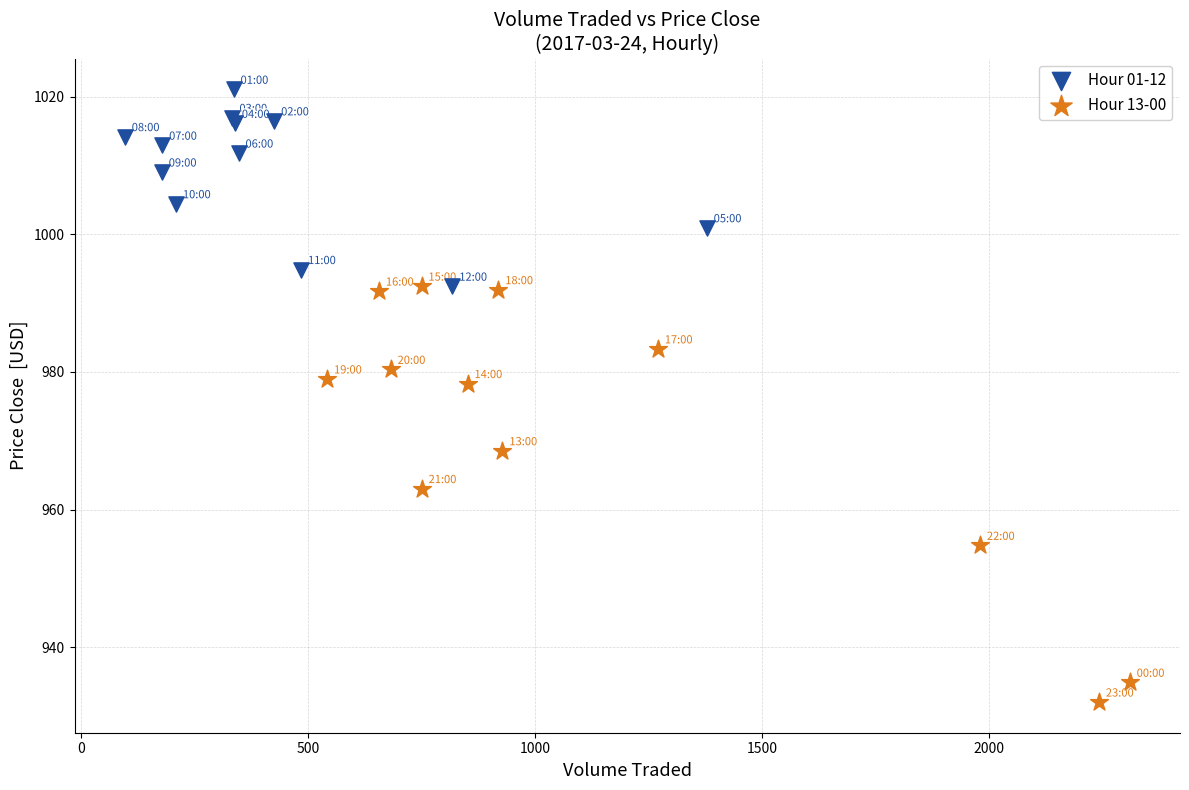

Which series contains the lowest Y value?

Hour 13-00